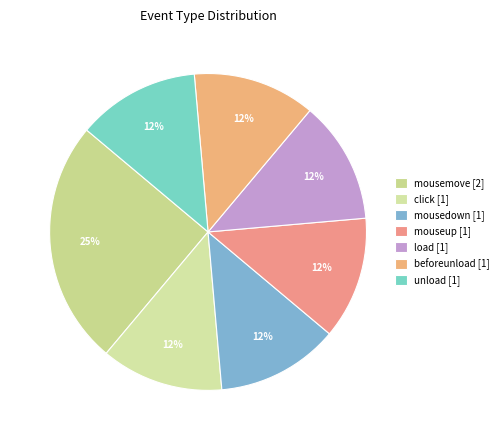

How many segments does this pie chart have?

7